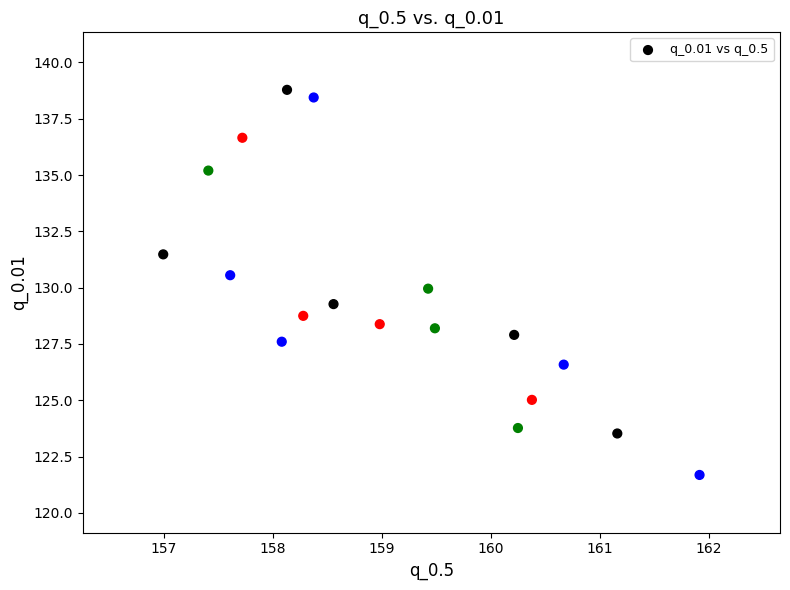

List the coordinates of all points as (Y, X) pairs, reading left to right.

(131.5, 157.0)  (135.2, 157.4)  (130.6, 157.6)  (136.7, 157.7)  (127.6, 158.1)  (138.8, 158.1)  (128.7, 158.3)  (138.4, 158.4)  (129.3, 158.6)  (128.4, 159.0)  (130.0, 159.4)  (128.2, 159.5)  (127.9, 160.2)  (123.8, 160.2)  (125.0, 160.4)  (126.6, 160.7)  (123.5, 161.2)  (121.7, 161.9)